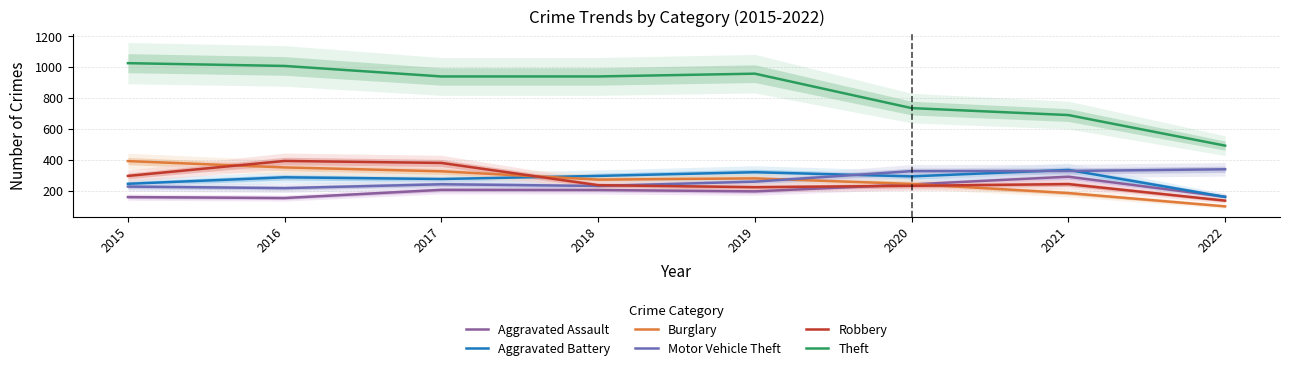

What are all the series names shown in the legend?

Aggravated Assault, Aggravated Battery, Burglary, Motor Vehicle Theft, Robbery, Theft